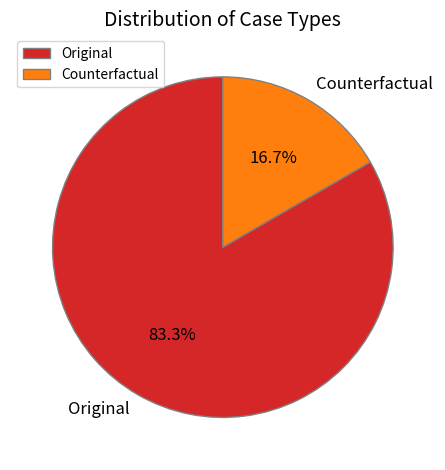

What is the ratio of the value at Original to the value at Counterfactual?

5.0